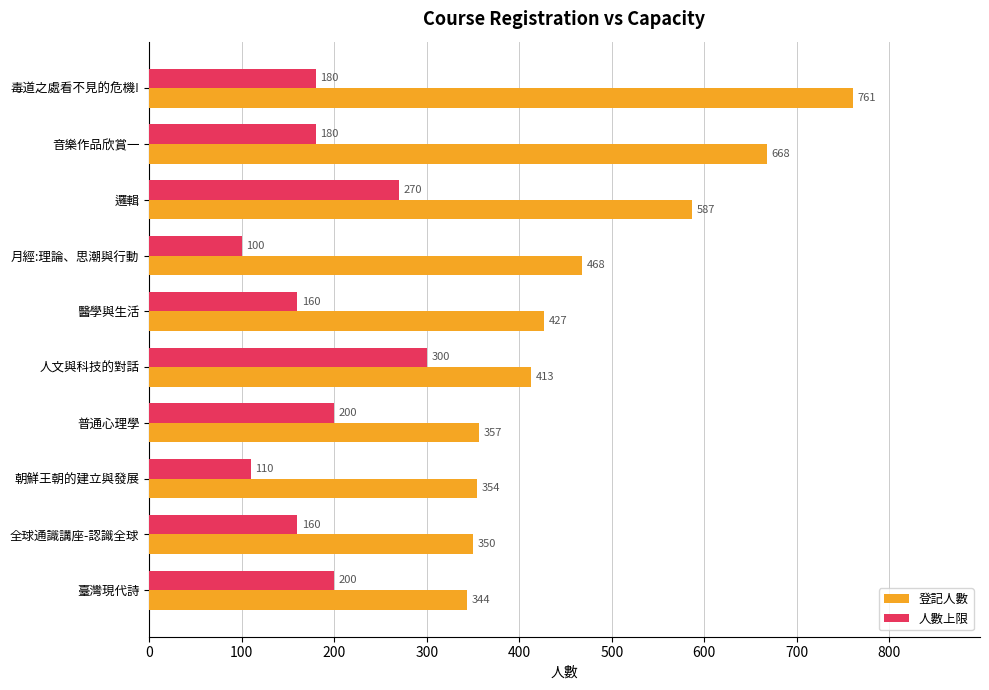

The 人數上限 series shows 100 at 月經:理論、思潮與行動. True or false?

True